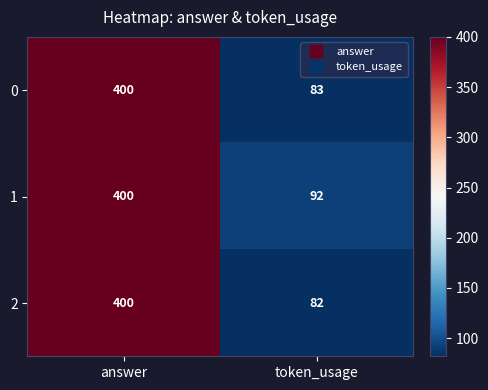

How many data points does each series have?

2